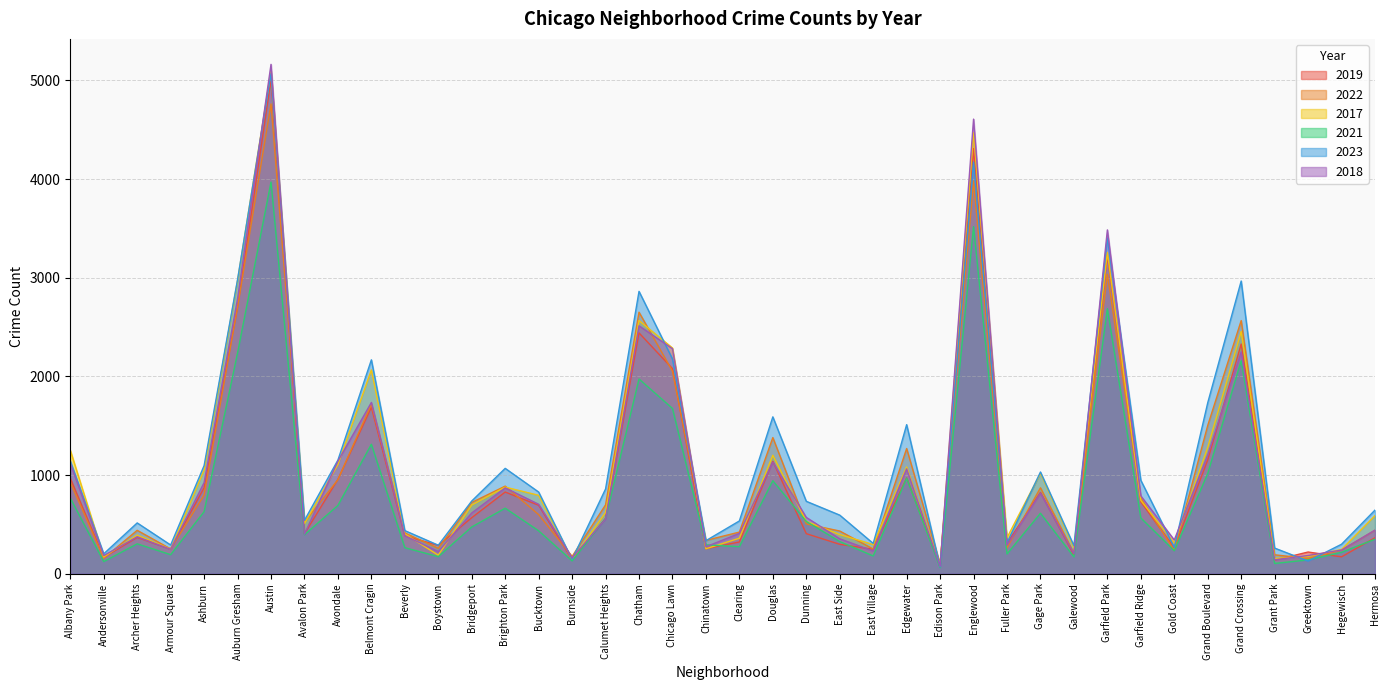

What position from the right is Chatham?

23